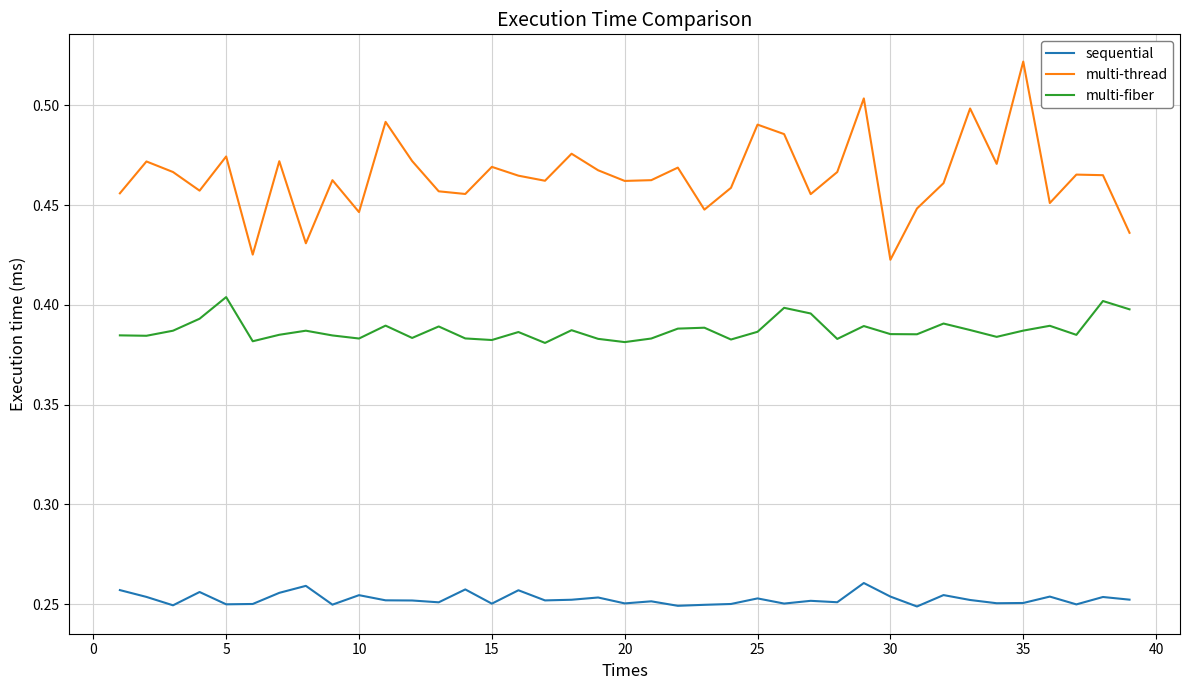

Does the chart have visible grid lines?

Yes